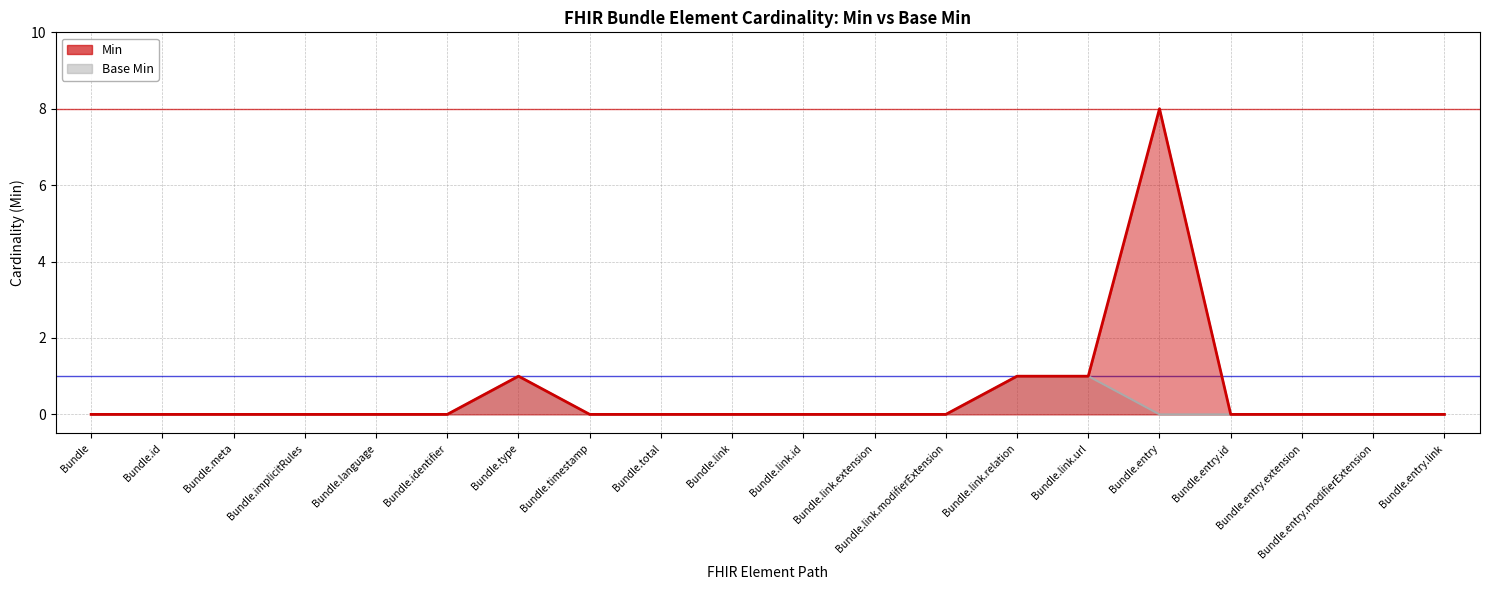

What is the sum of all Min values?

11